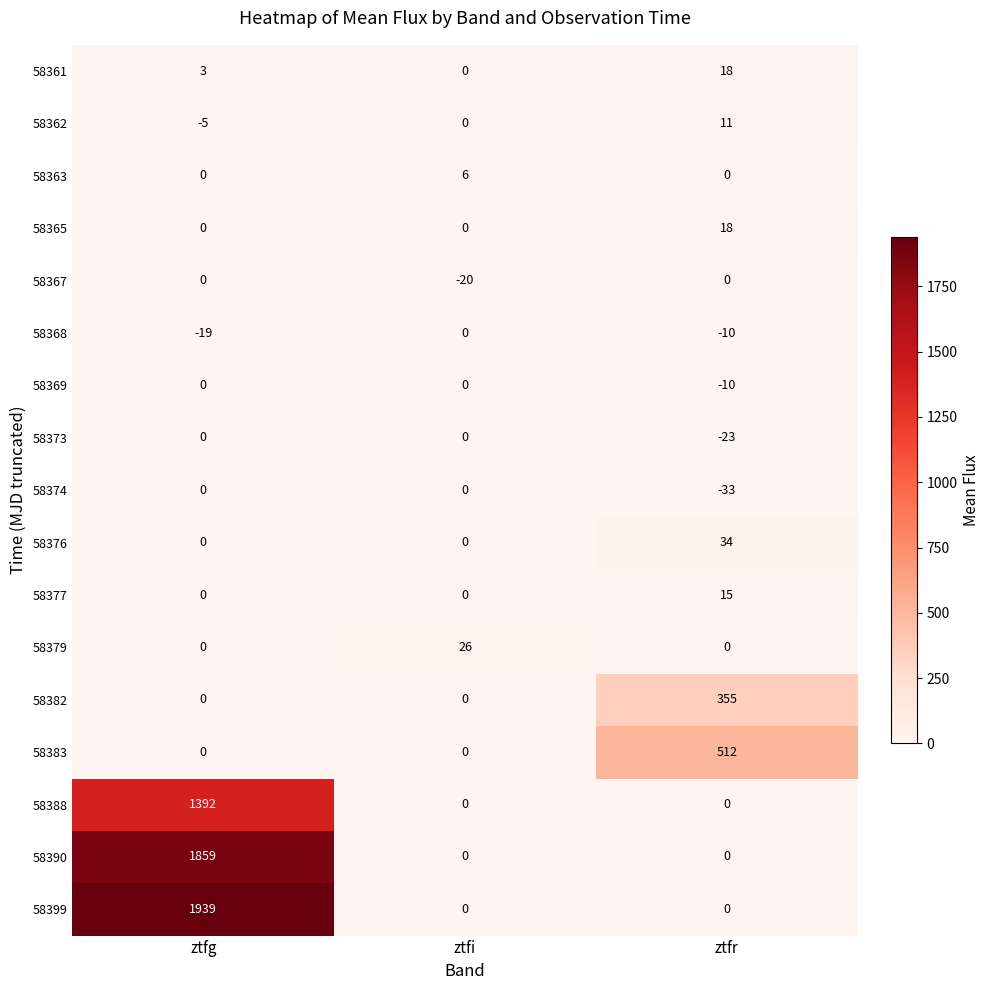

What is the average value of the 58388 series?

464